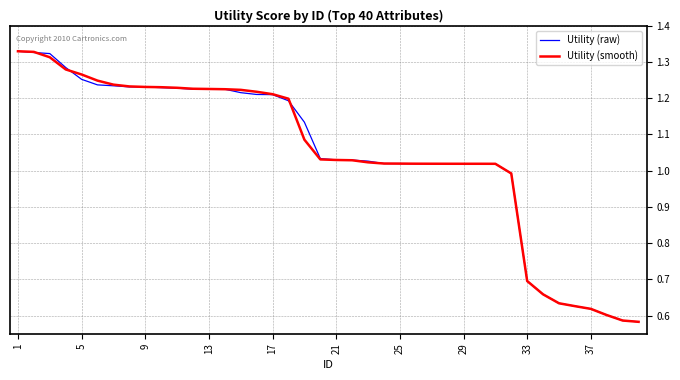

How many lines are shown in the chart?

2